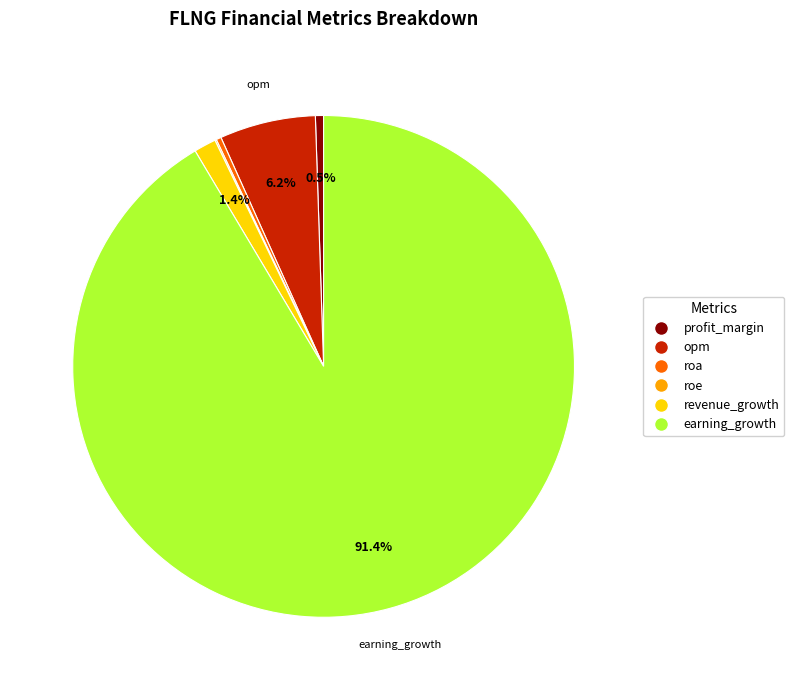

Is there any slice that represents more than half of the pie?

Yes